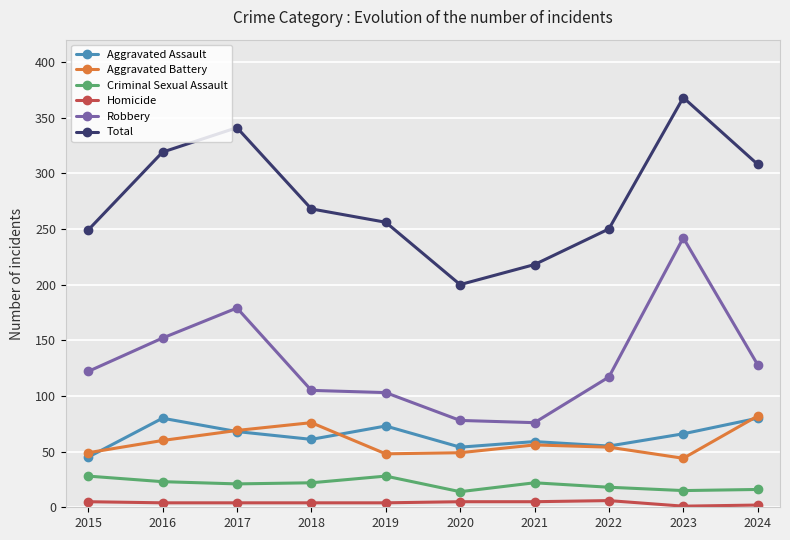

Where is the first local maximum for Robbery?

2017